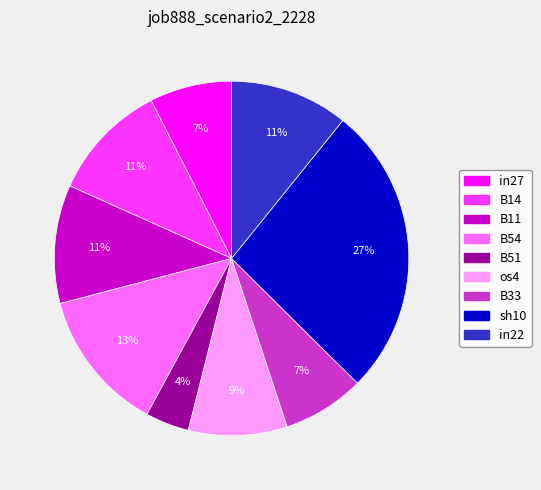

To the nearest percent, what is the difference between the largest and smallest slice percentages?

23%